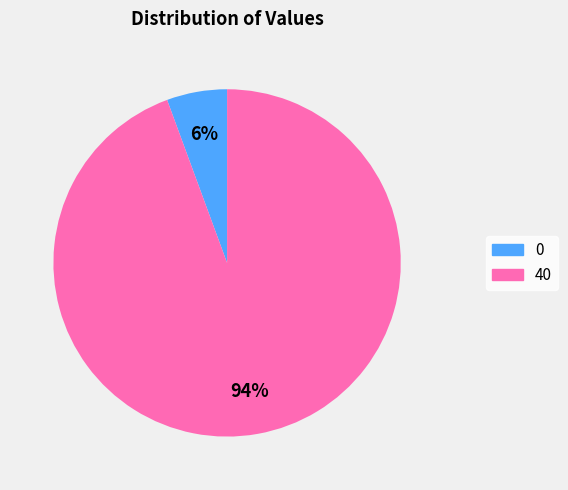

Is there a majority slice in this chart?

Yes